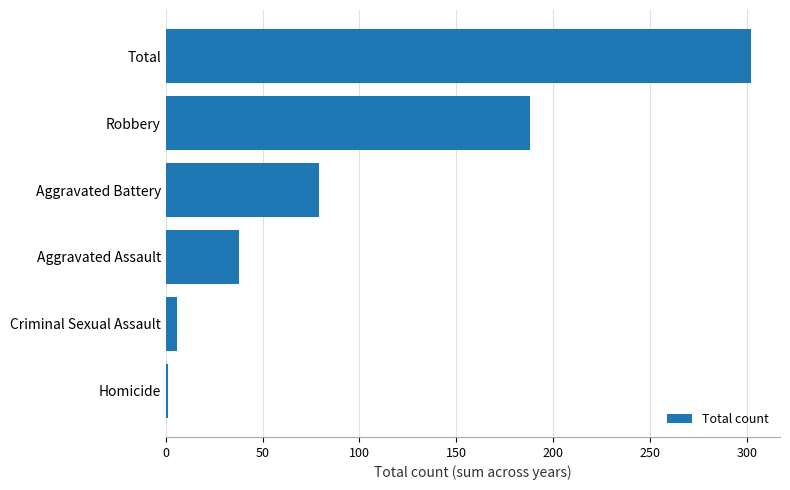

What is the smallest value displayed?

1